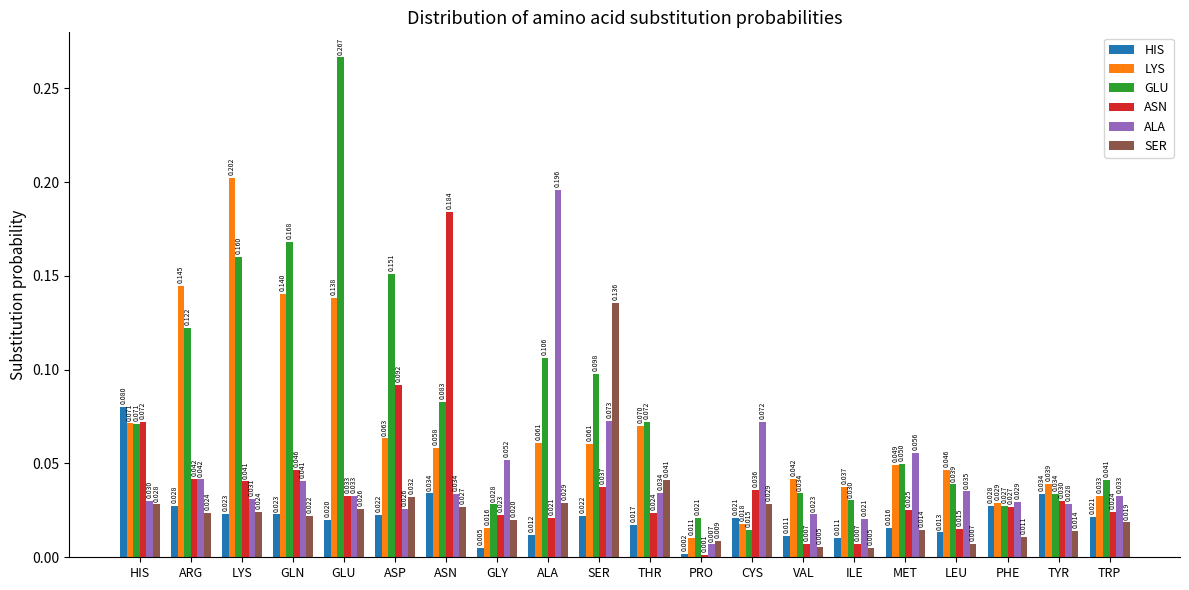

Which series changed the most between MET and TYR?

ALA